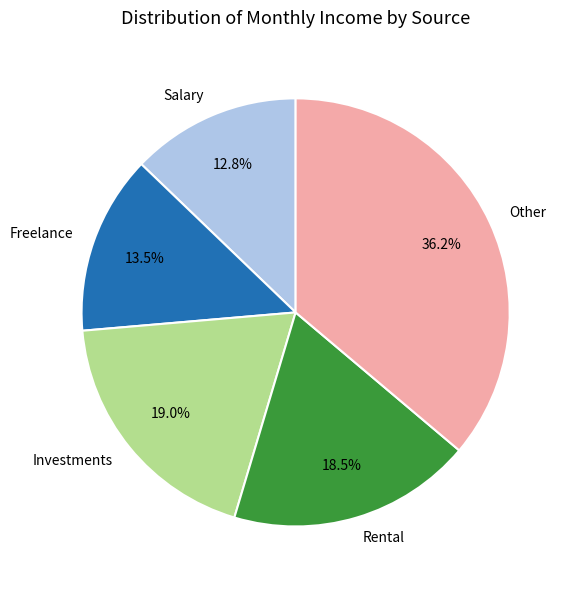

Rank the categories by value from lowest to highest.

Salary, Freelance, Rental, Investments, Other